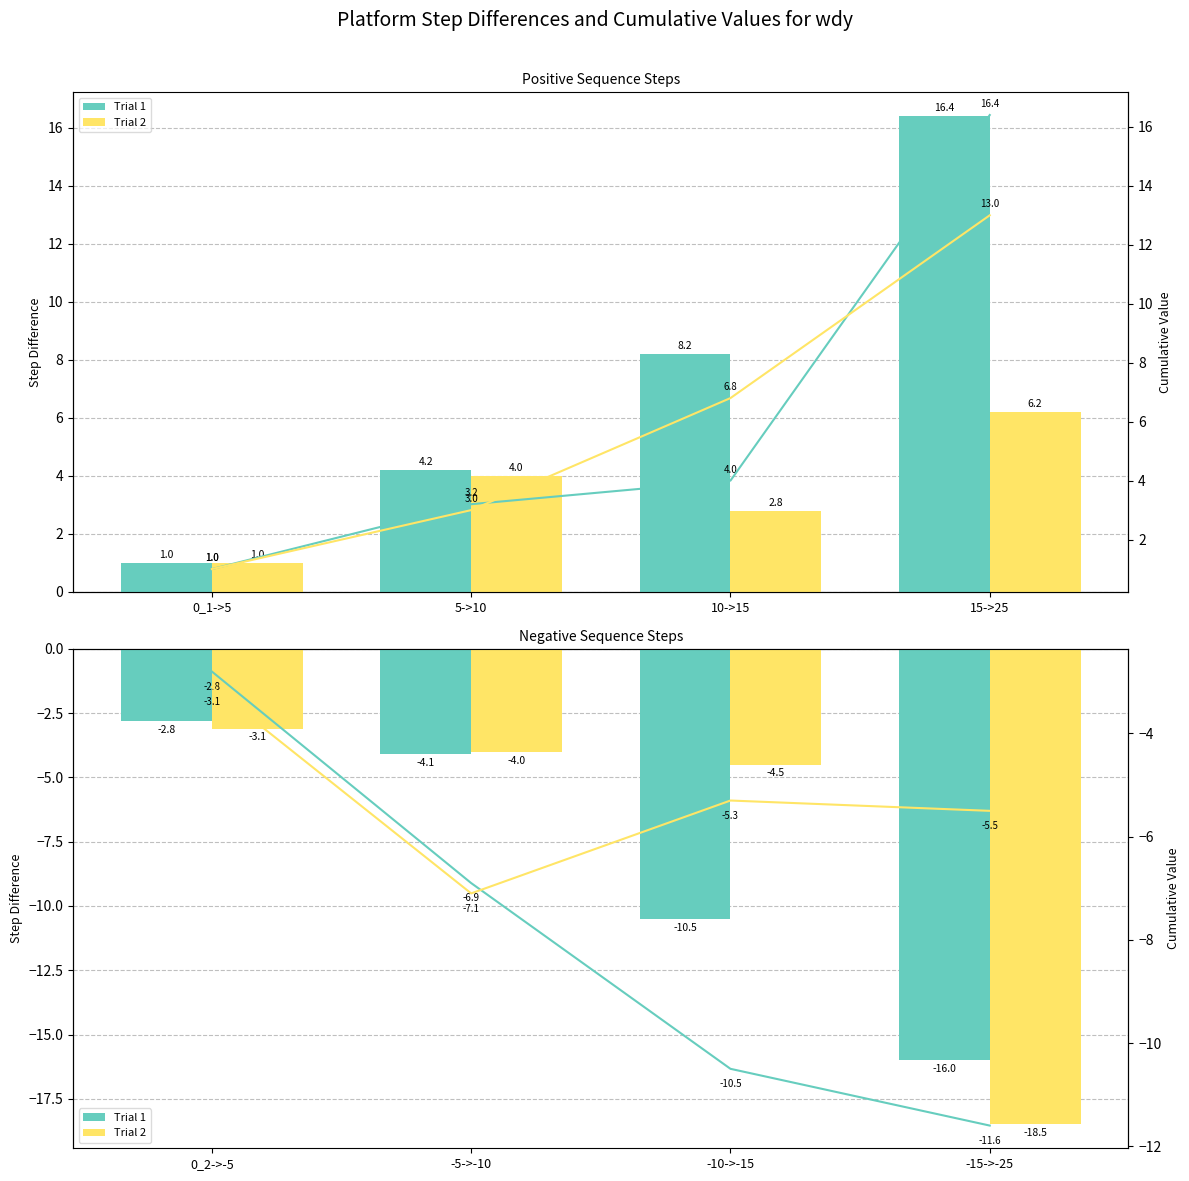

What is the label of the 3rd bar from the left?

10->15